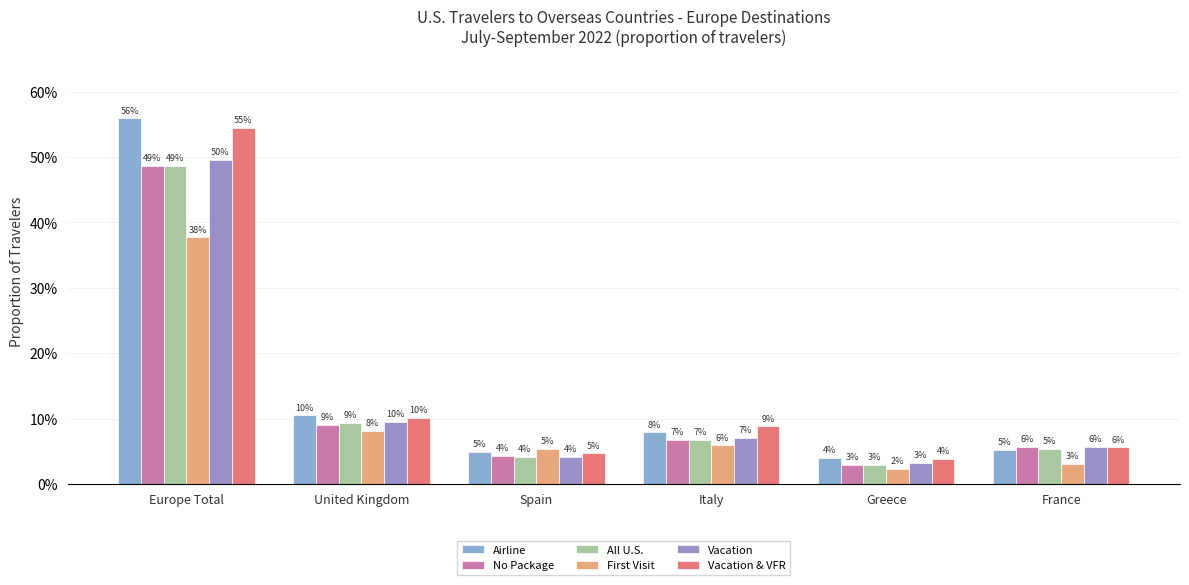

Which category has the lowest value in the Airline series?

Greece